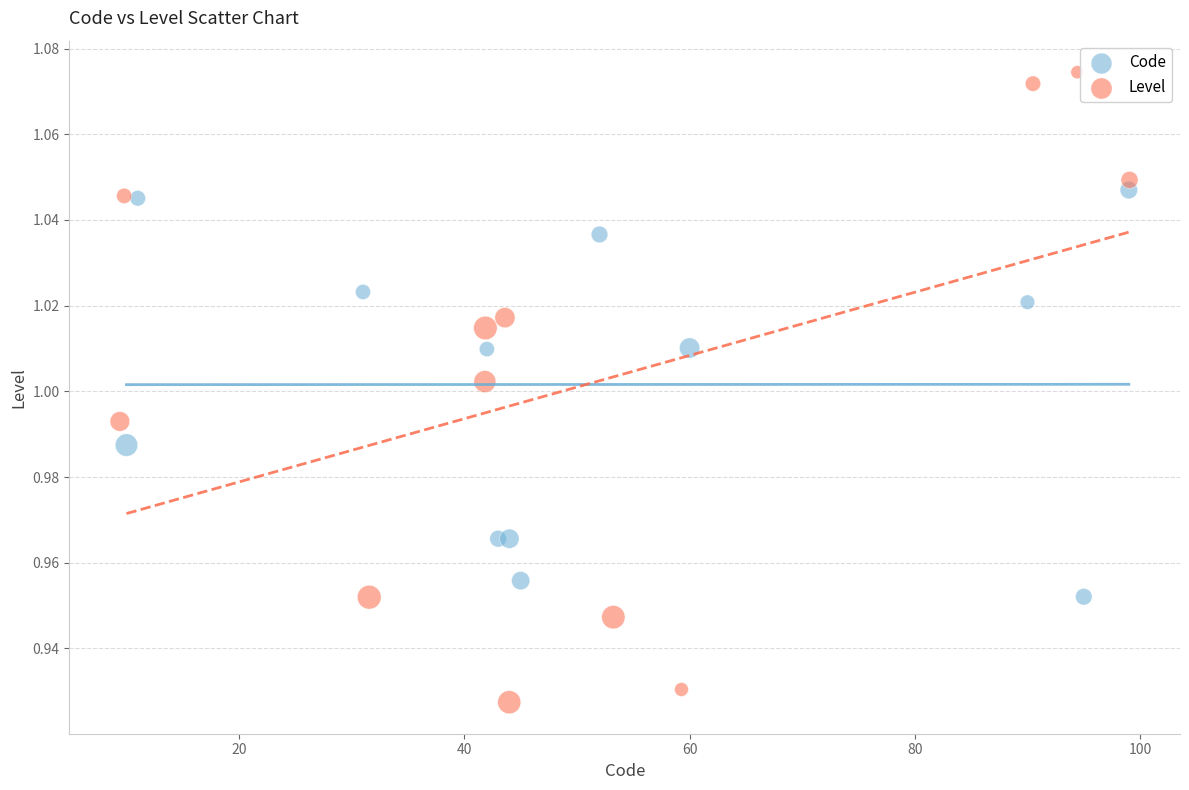

Which series reaches the minimum Y coordinate?

Level